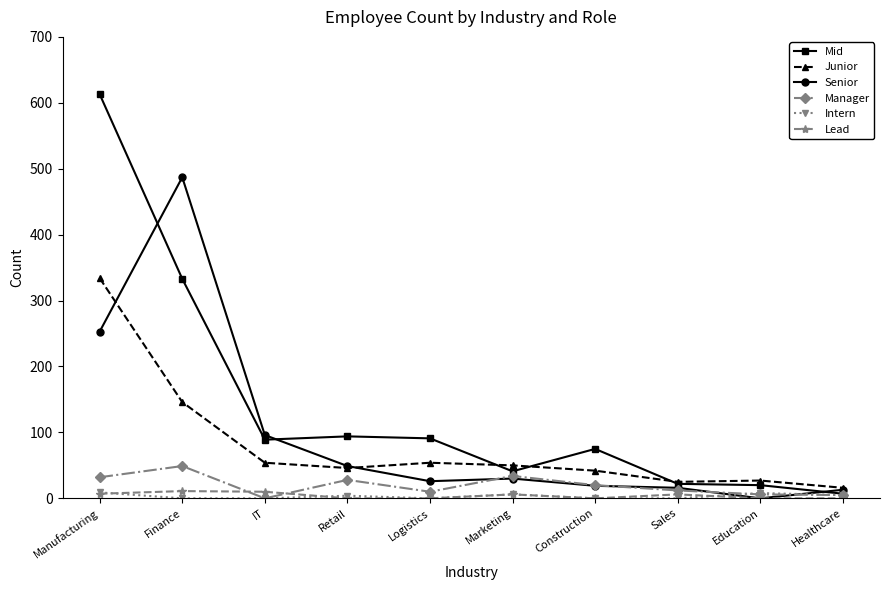

How many lines are shown in the chart?

6